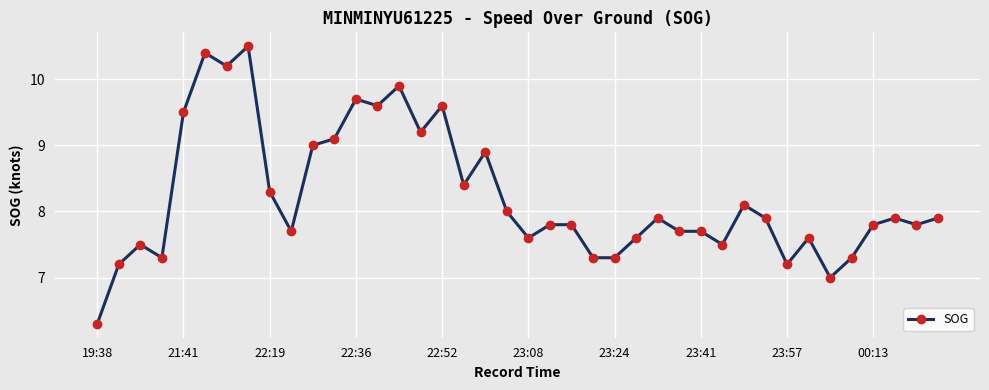

True or false: there are more than 2 points higher than both neighbors.

True